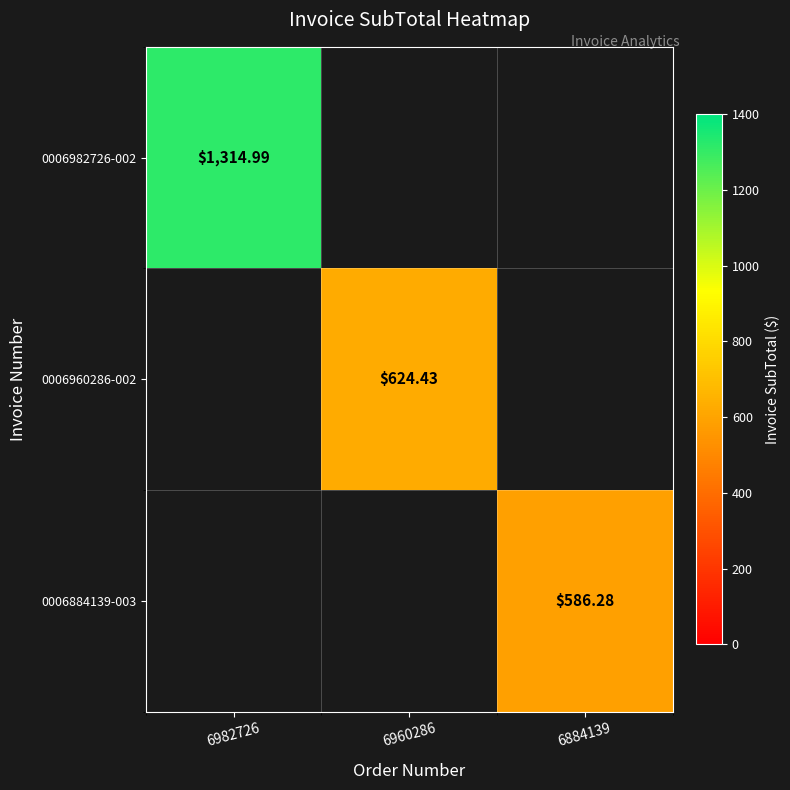

The 0006982726-002 series shows 0.0 at 6960286. True or false?

True